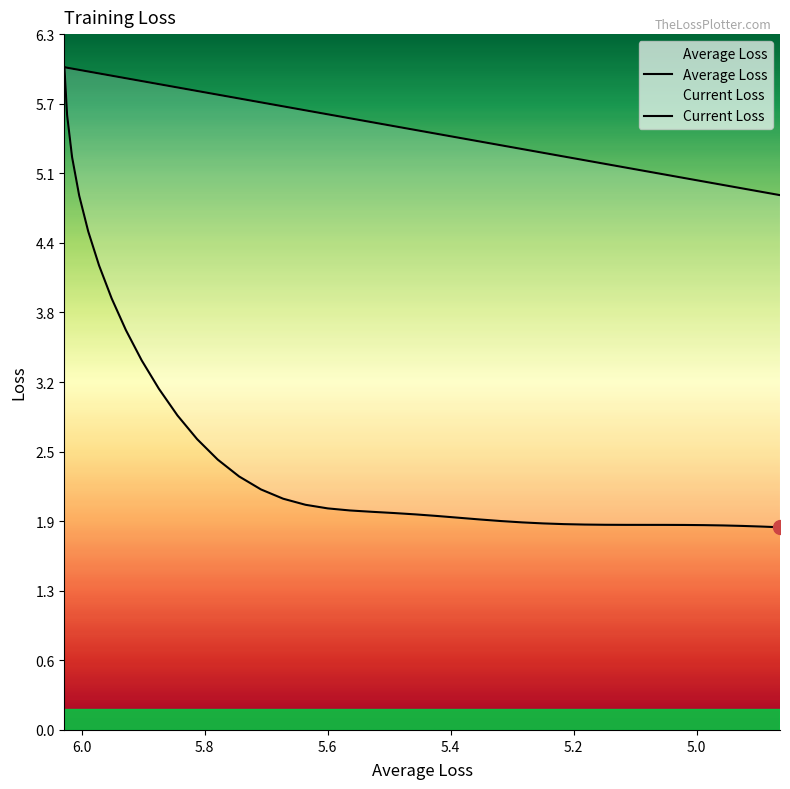

List the series in order of their overall mean, highest first.

Average Loss, Current Loss